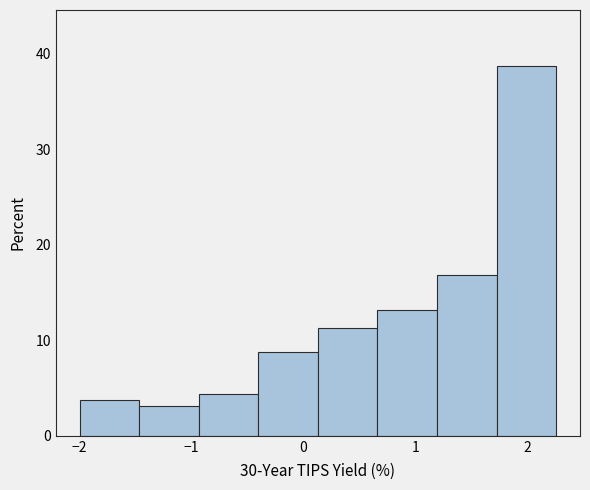

Which range on the x-axis has the tallest bar?

1.7 to 2.3